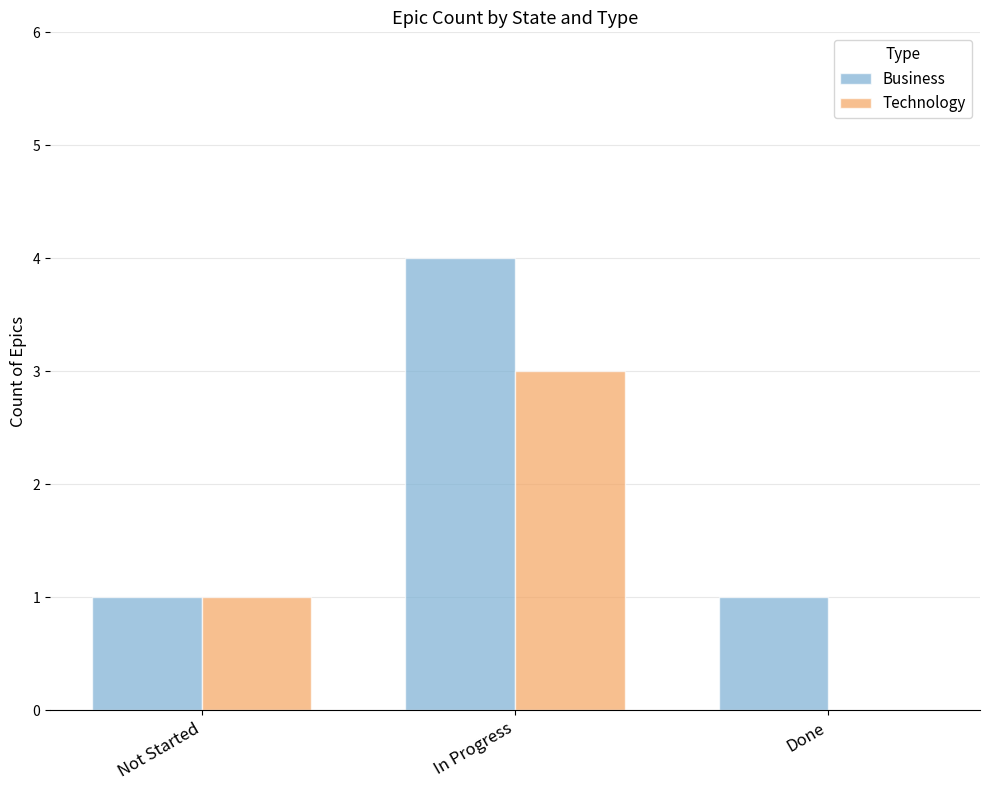

At which category is the sum across all series the highest?

In Progress